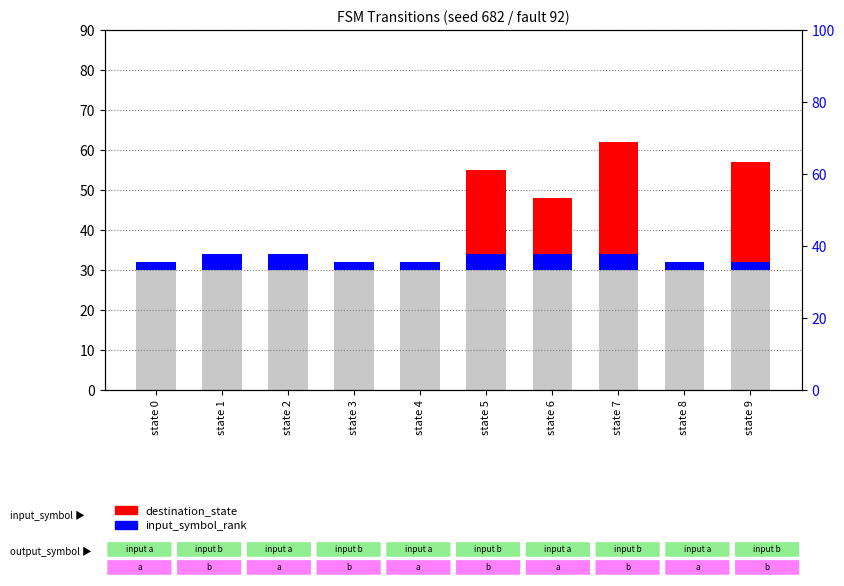

What is the sum of the input_symbol_rank values at state 8 and state 1?

6